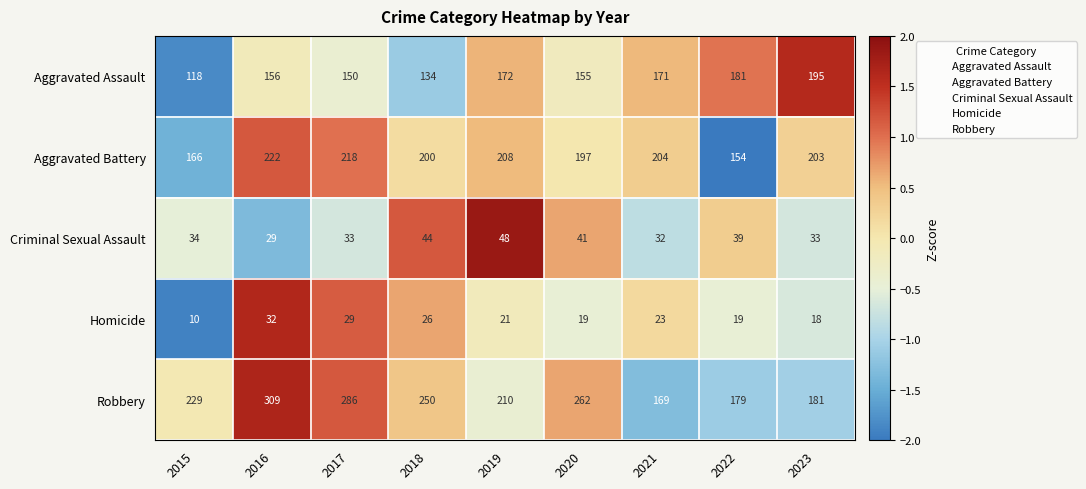

Which series has the largest total across all categories?

Robbery